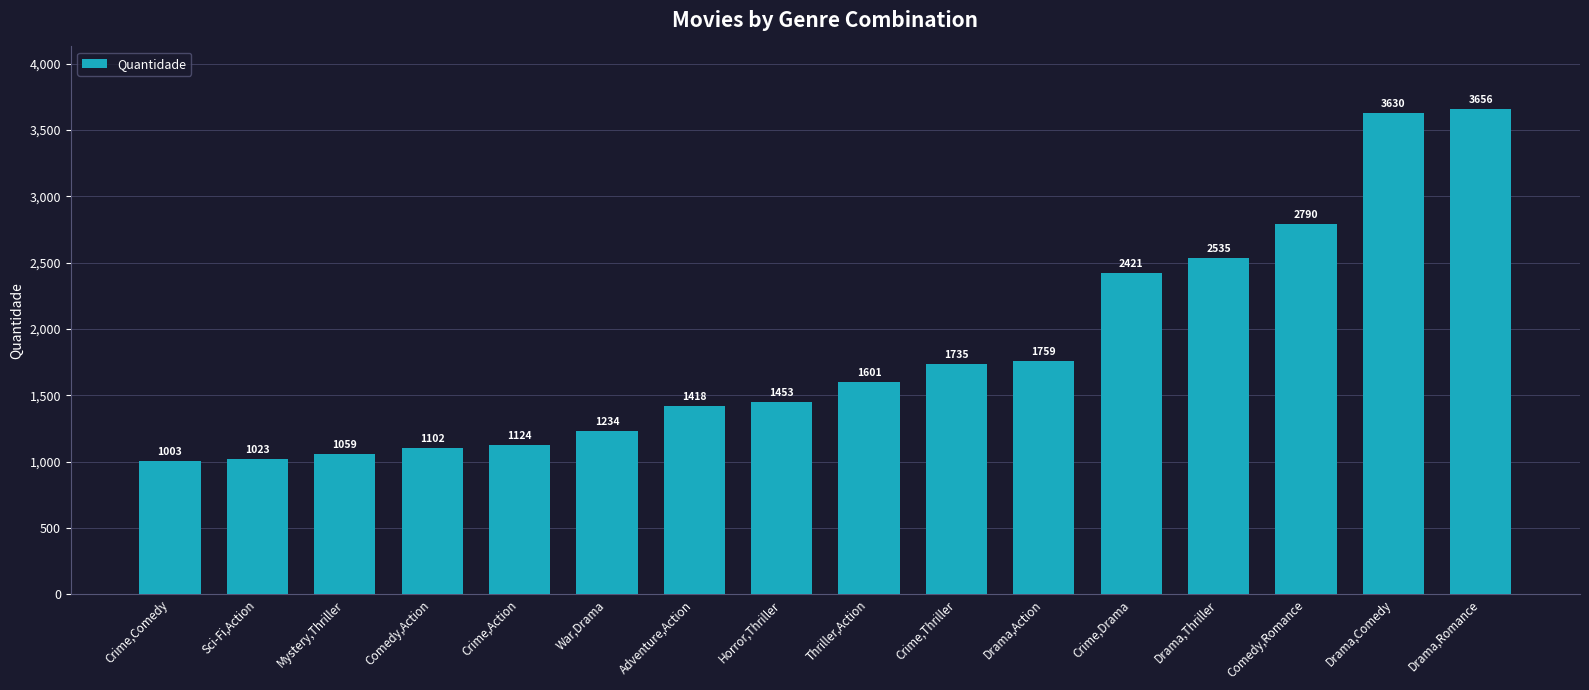

What is the average value?

1846